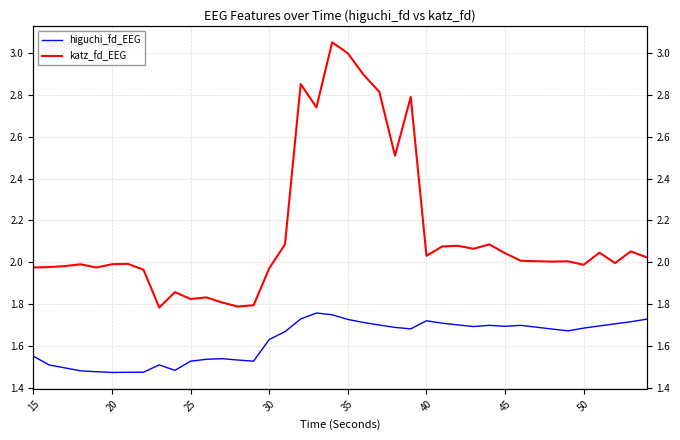

List the series in order of their overall mean, highest first.

katz_fd_EEG, higuchi_fd_EEG